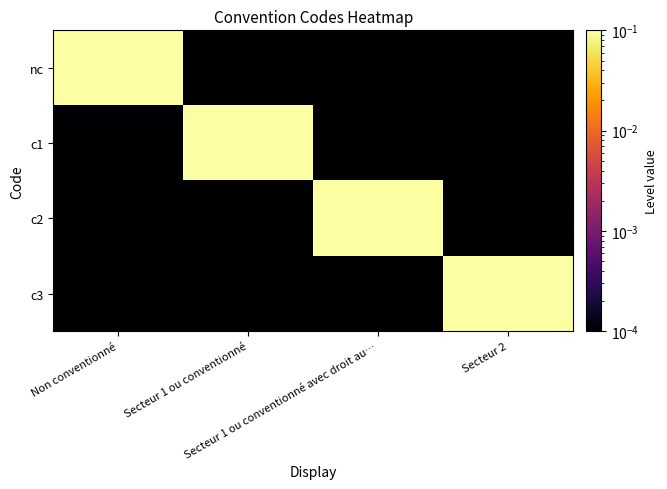

Rank the series at Secteur 1 ou conventionné from lowest to highest value.

nc, c2, c3, c1